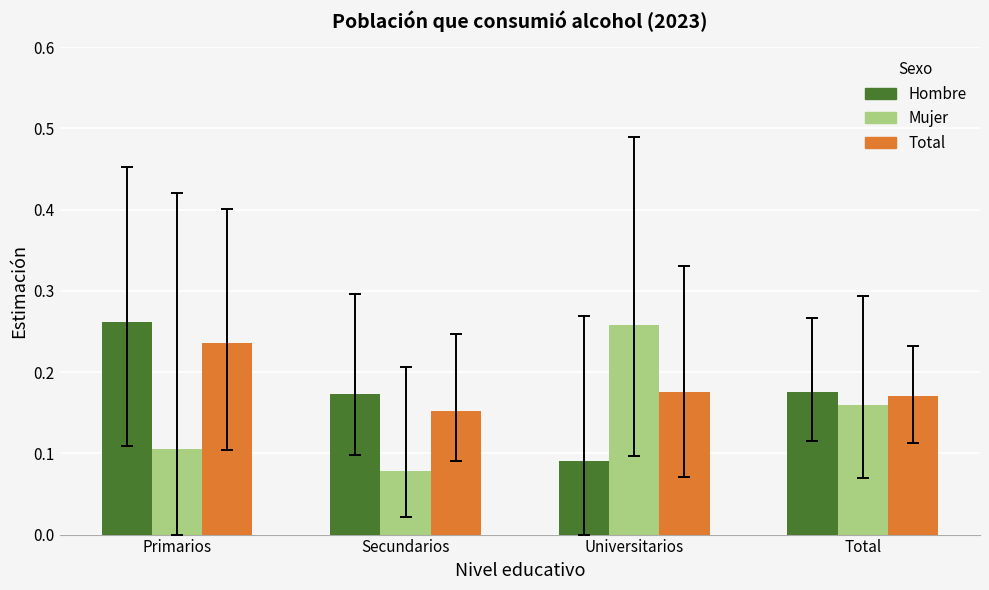

What is the sum of all Hombre values?

0.7